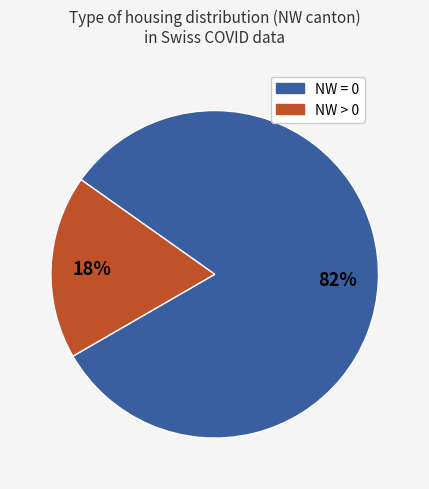

To the nearest percent, what is the difference between the largest and smallest slice percentages?

64%